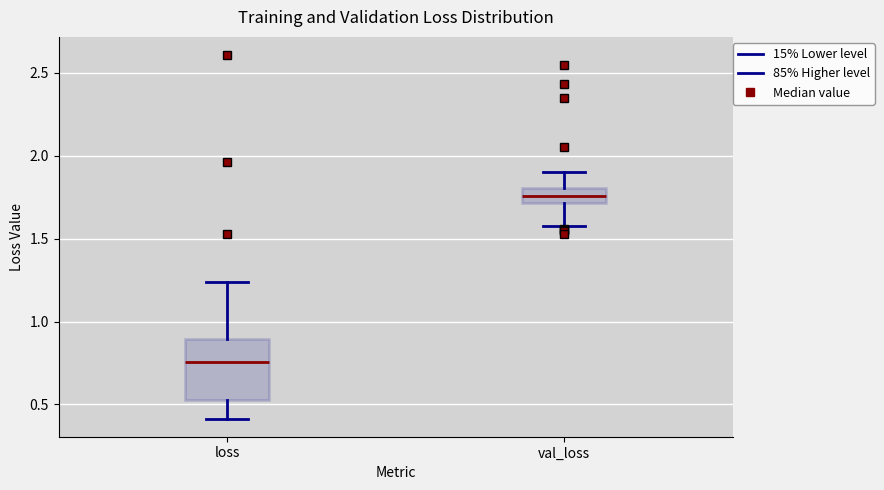

Reading left to right, read every box against the y-axis: the position of its median line, the range the box covers, and the ends of its whiskers. The values are not printed on the chart, so give them approximately, as read against the axis.

loss: median 0.75, box 0.55 to 0.90, whiskers 0.40 to 1.25
val_loss: median 1.75, box 1.70 to 1.80, whiskers 1.55 to 1.90